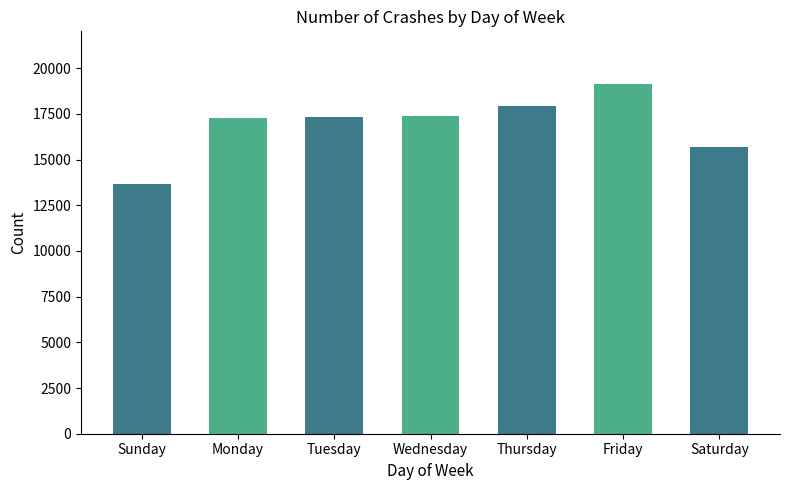

What position from the right is Saturday?

1